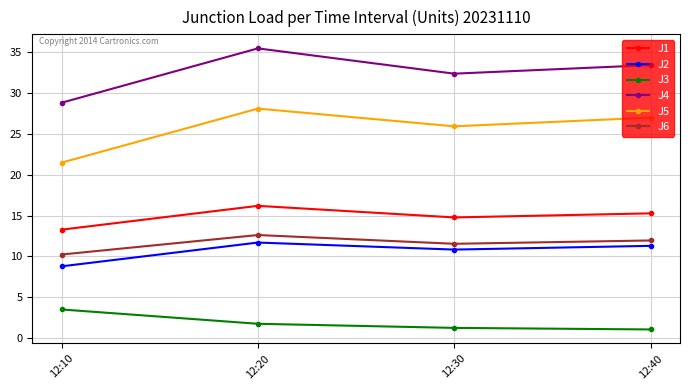

At how many categories does at least one series exceed 5?

4